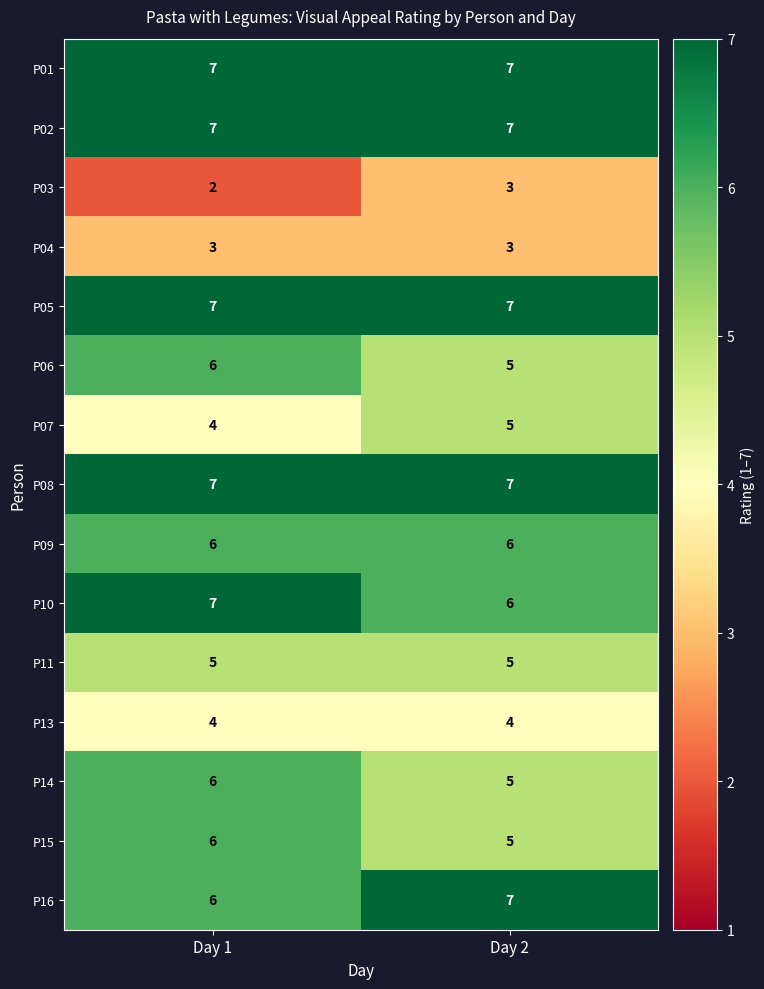

Count the number of categories in the chart.

2